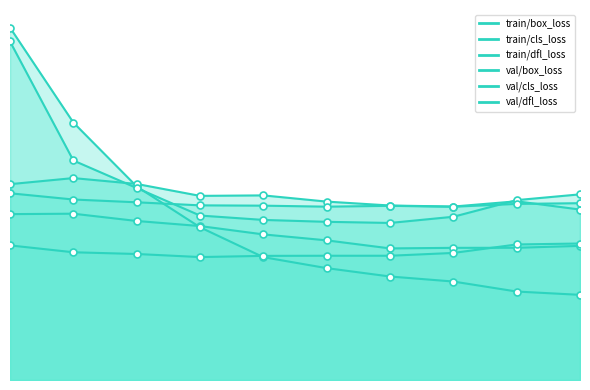

True or false: val/box_loss has a value of 0.3 at 7.

False